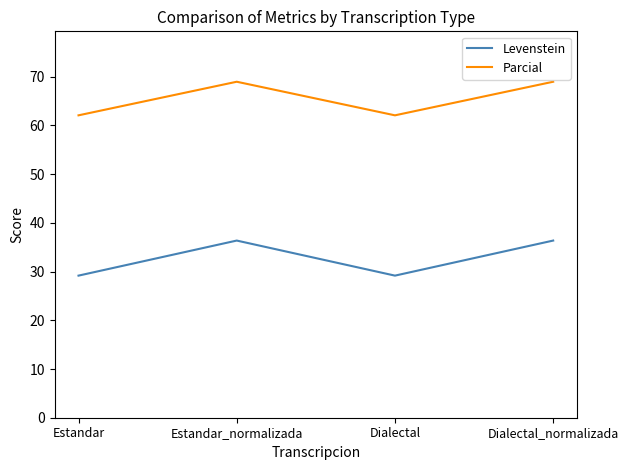

Which series has the widest spread of values?

Levenstein